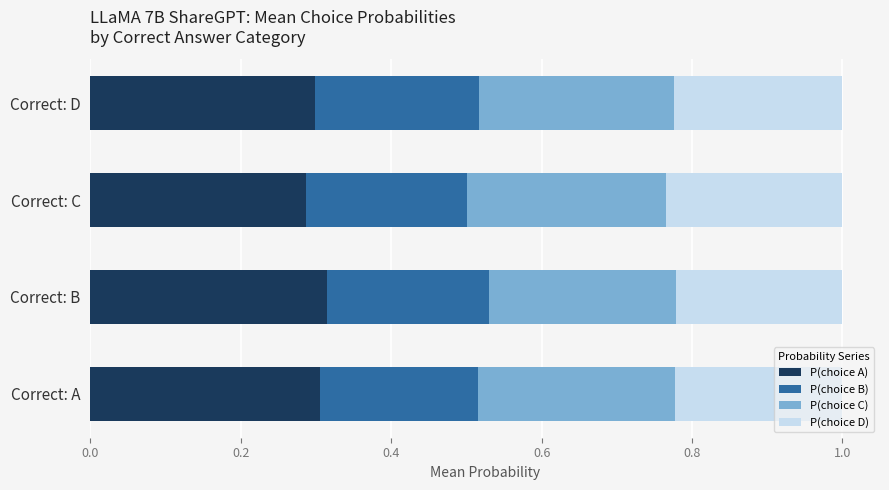

What is the total value across all series at Correct: A?

1.0